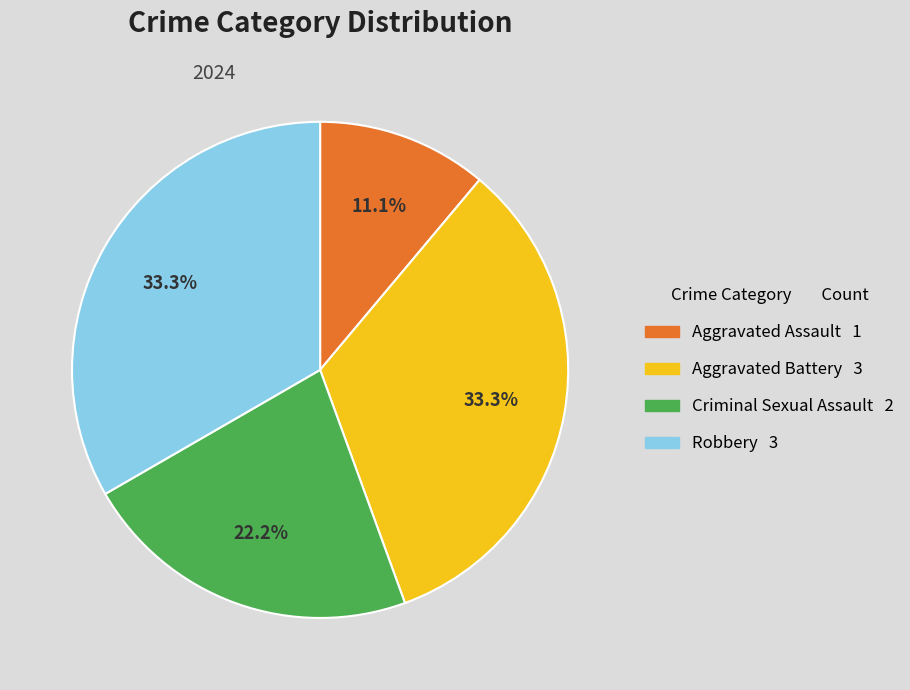

Between Aggravated Battery and Aggravated Assault, which is larger?

Aggravated Battery